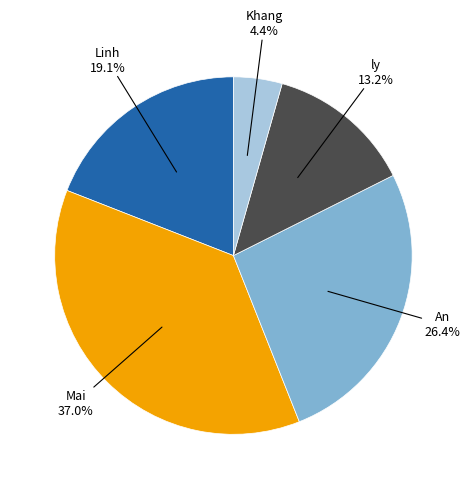

Is there a majority slice in this chart?

No